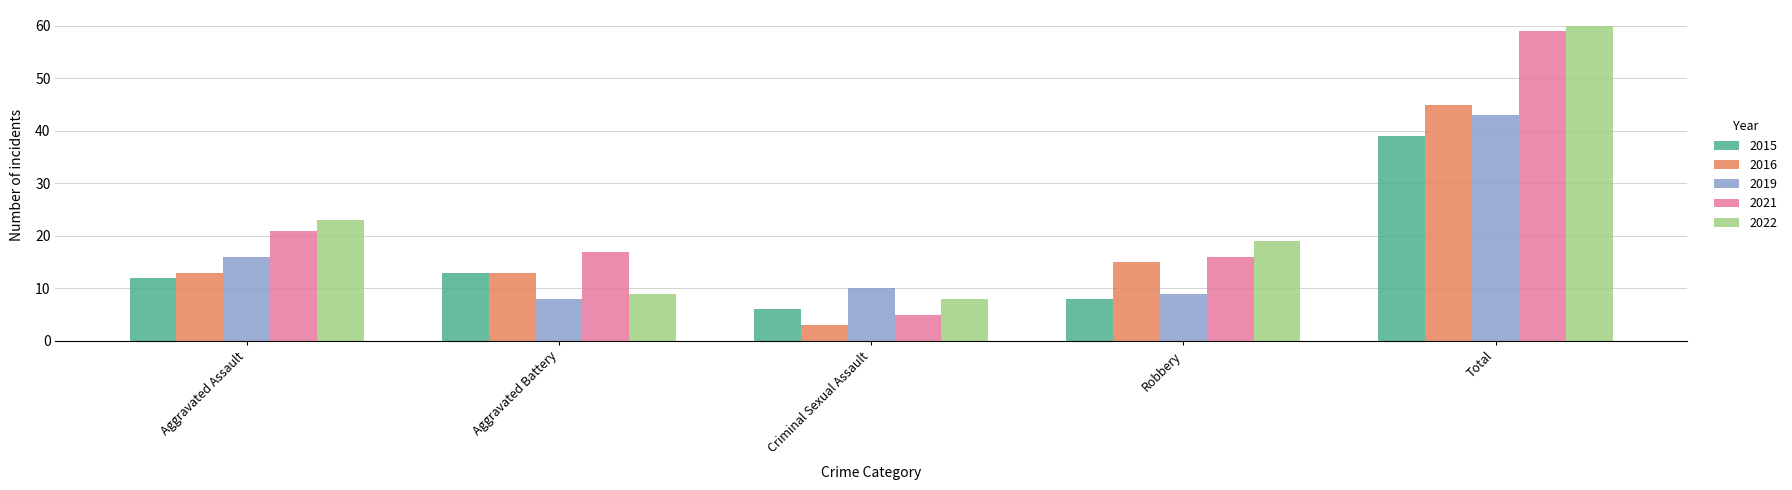

Does the chart contain stacked bars?

No